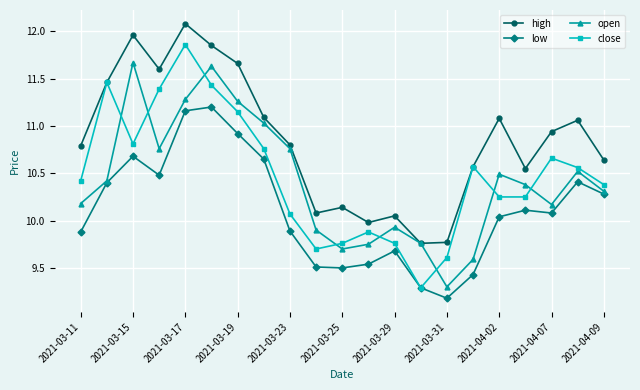

At how many categories does at least one series exceed 9?

21